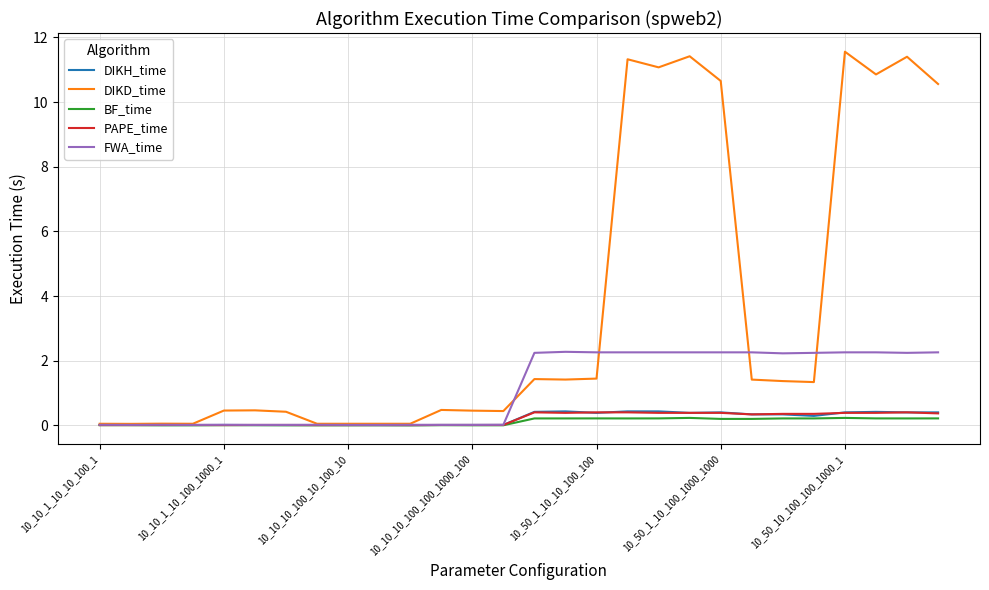

Which series has the largest total across all categories?

DIKD_time